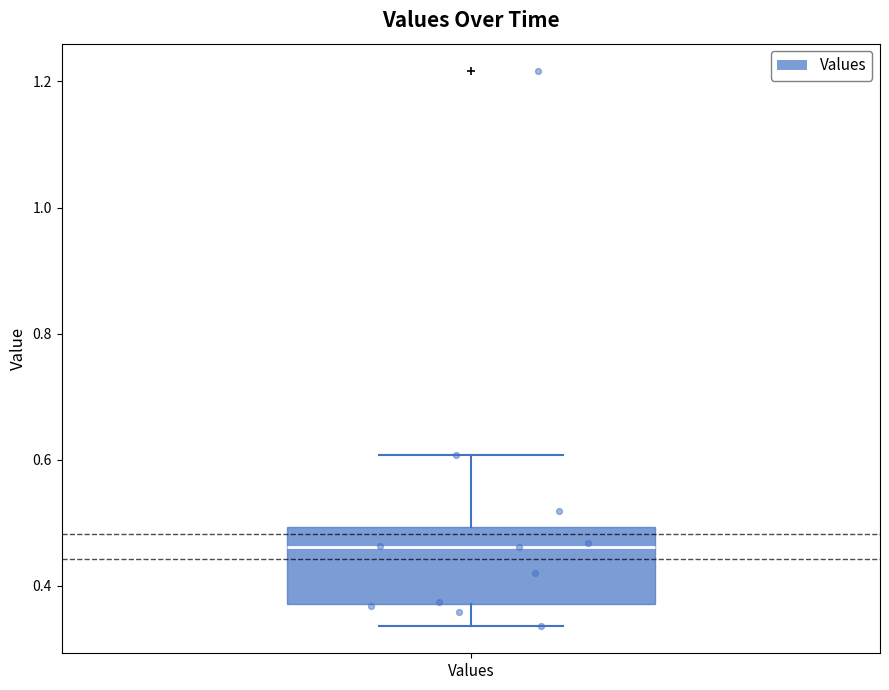

Transcribe this box plot: give where the median line is, the range the box spans, and where the two whiskers end, as read against the y-axis. The values are not printed on the chart, so give them approximately, as read against the axis.

median 0.46, box 0.38 to 0.50, whiskers 0.34 to 0.60